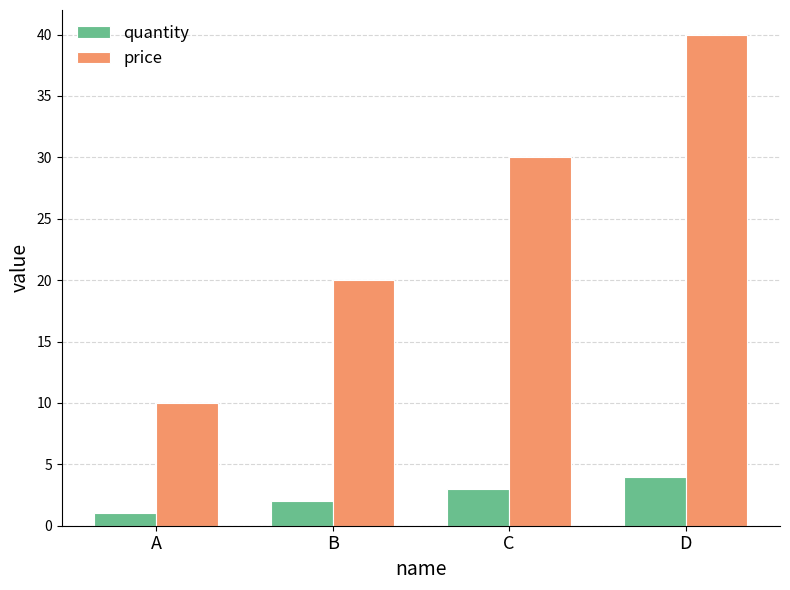

Reading right to left, list all the values displayed in this chart.

quantity: D=4	C=3	B=2	A=1
price: D=40	C=30	B=20	A=10